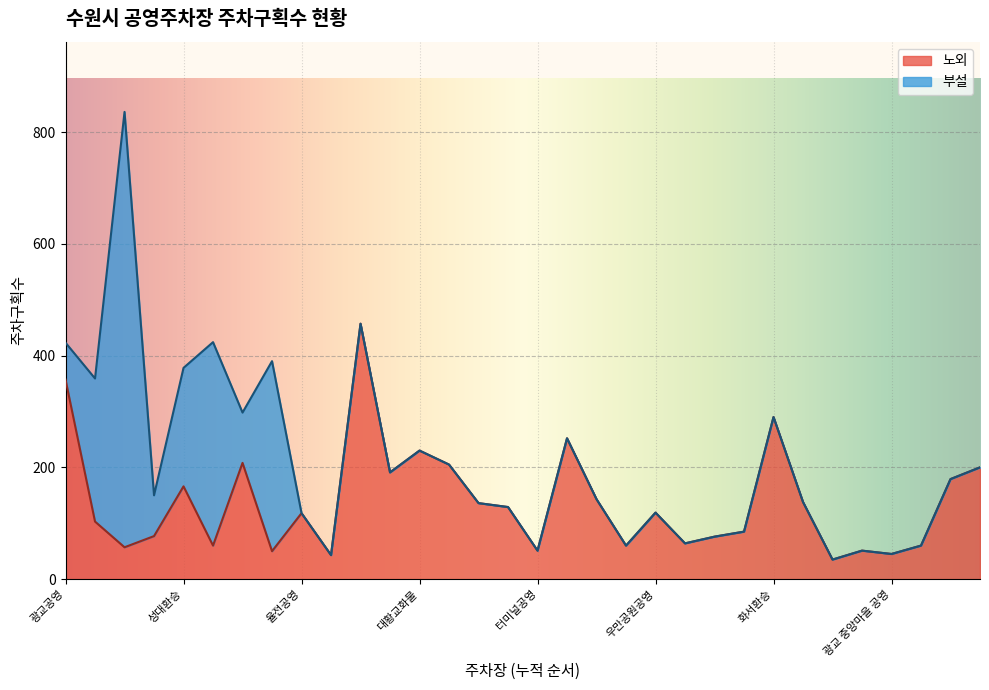

Reading left to right, list all the values displayed in this chart.

광교공영=357	만석공원 제5=103	백설공영=57	만석공원 제1=77	성대환승=166	만석공원 제2=60	영화동=208	만석공원 제3=50	율전공영=118	만석공원 제4=43	화홍문공영=457	성균관대역환승(신)=191	대황교화물=230	수원화물공영차고지=205	세류역환승=136	수원역환승=129	터미널공영=51	교동공영=252	꽃뫼환승=143	남수동=60	우만공원공영=119	인계공영=64	인계동주택=76	창룡공영=85	화서환승=290	장안동공영=138	광교 1동 공영=35	광교 대학로 공영=51	광교 중앙마을 공영=45	신동공영=60	망포공영=179	매봉공영=200